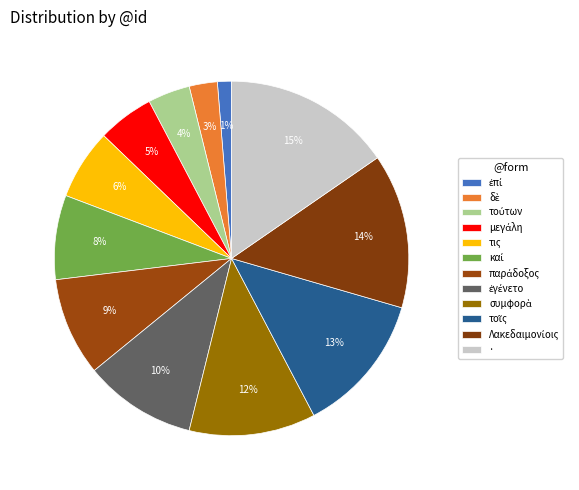

Count the number of slices in the pie.

12